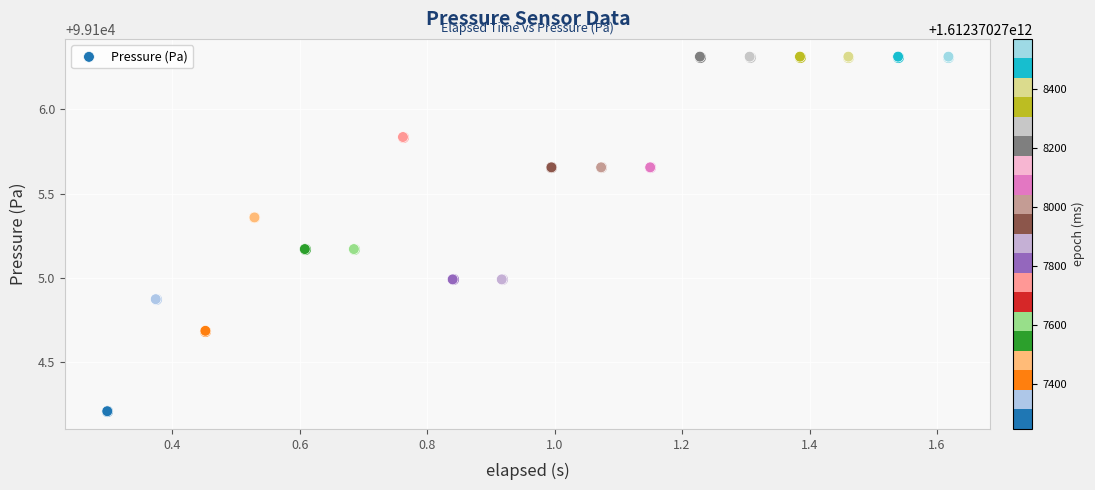

How many data points are displayed?

18